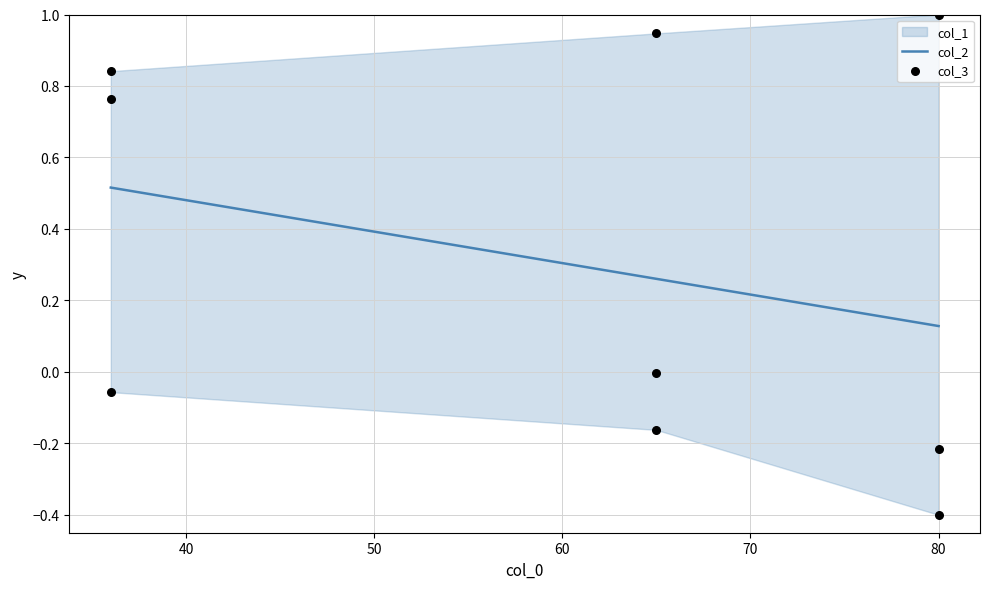

Which series contains the highest Y value?

col_3